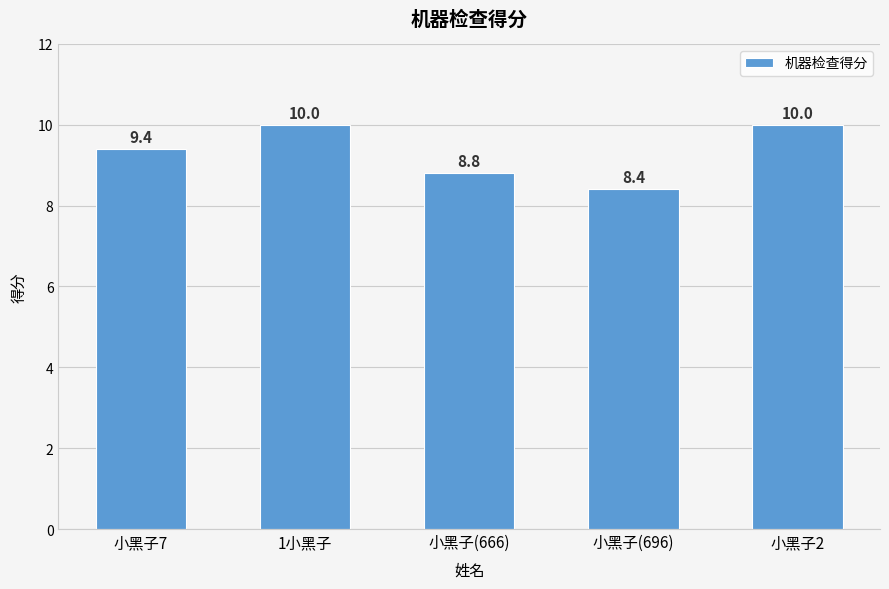

What value does the data have at 小黑子2?

10.0